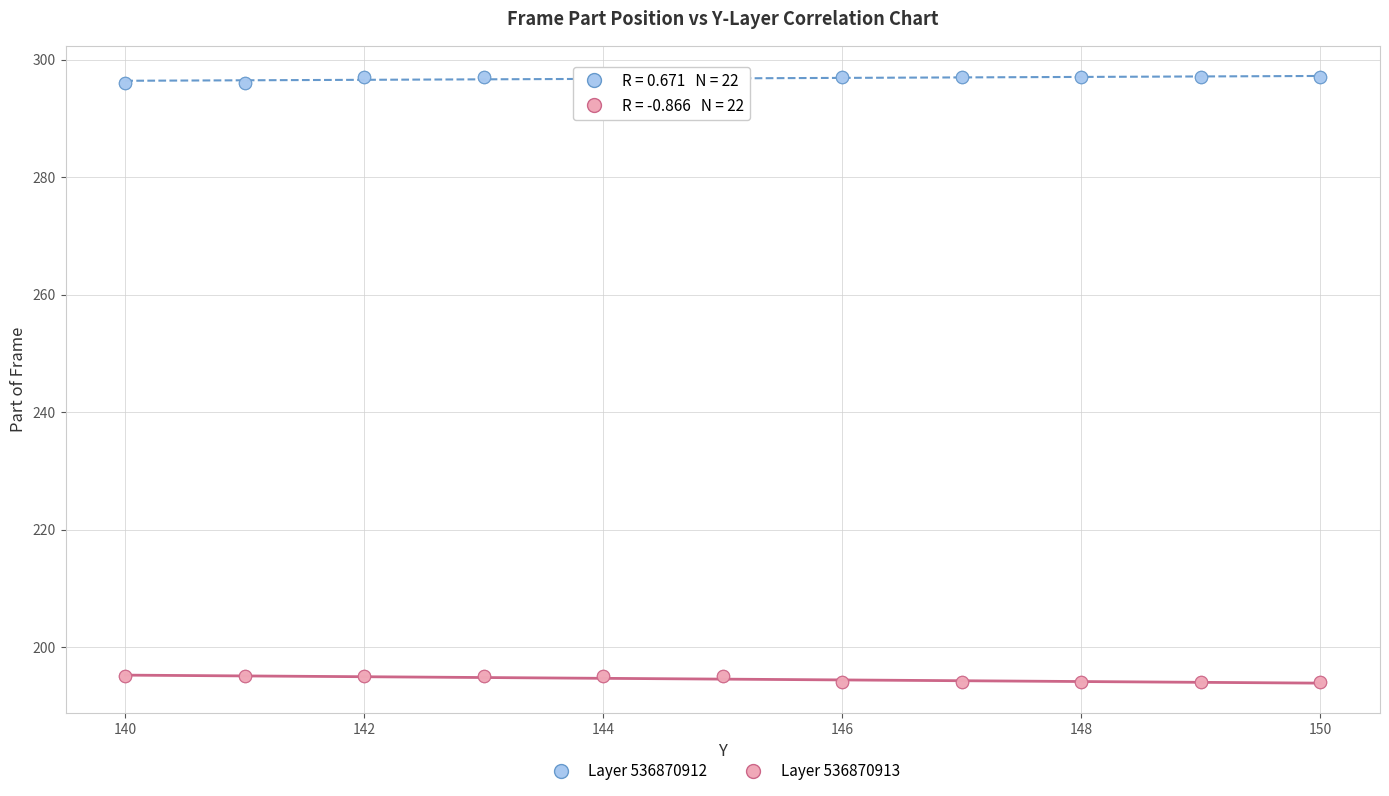

Which series contains the lowest Y value?

Layer 536870913